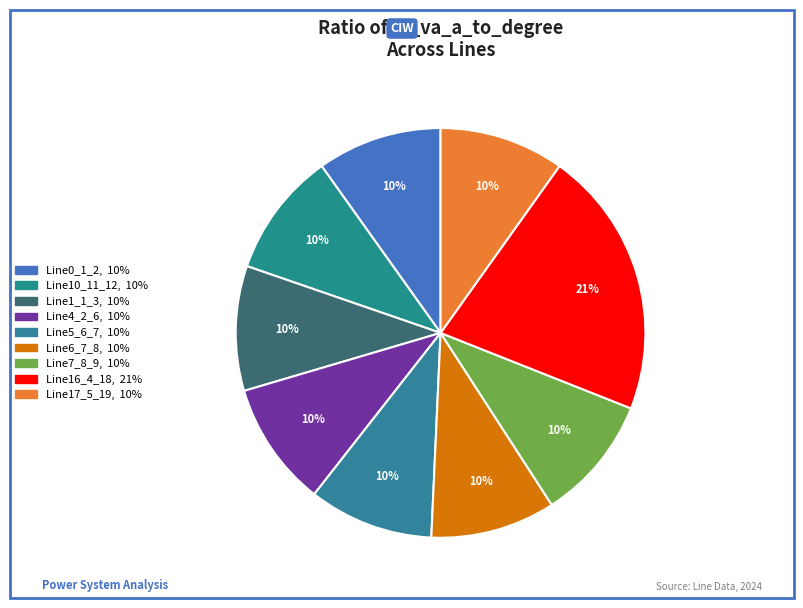

How much of the chart is everything except Line17_5_19?

90.1%